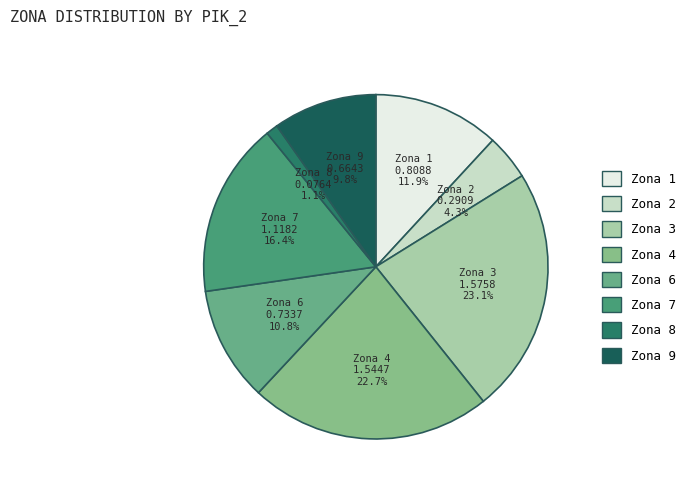

Is it true that Zona 7 is 16% of the pie?

True